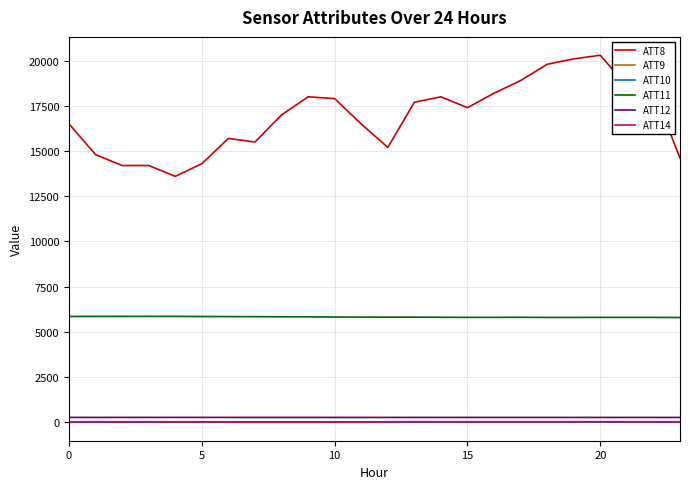

What is the maximum value for ATT11?

5854.2